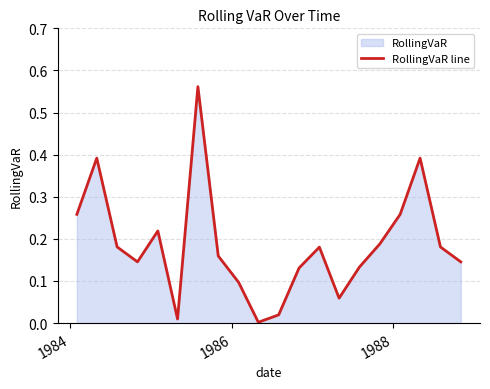

The value at 15 is 0.3. True or false?

False